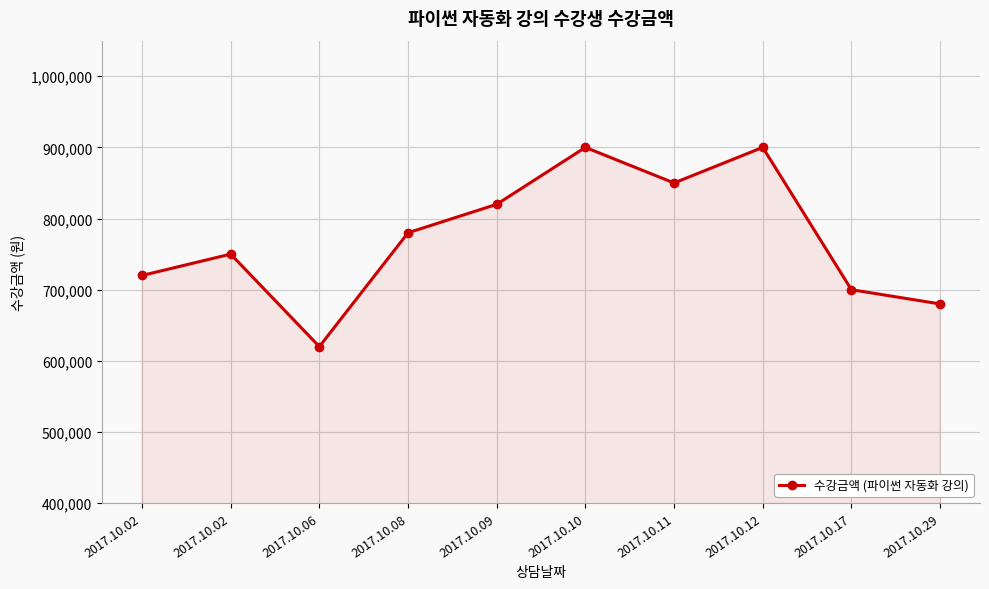

List the labels in order of value, smallest first.

2017.10.06, 2017.10.29, 2017.10.17, 2017.10.02, 2017.10.02, 2017.10.08, 2017.10.09, 2017.10.11, 2017.10.10, 2017.10.12